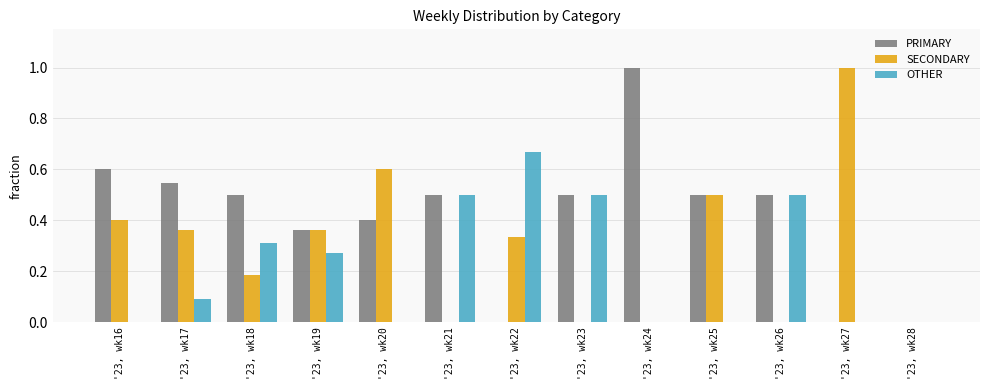

The PRIMARY series shows 0.2 at '23, wk17. True or false?

False